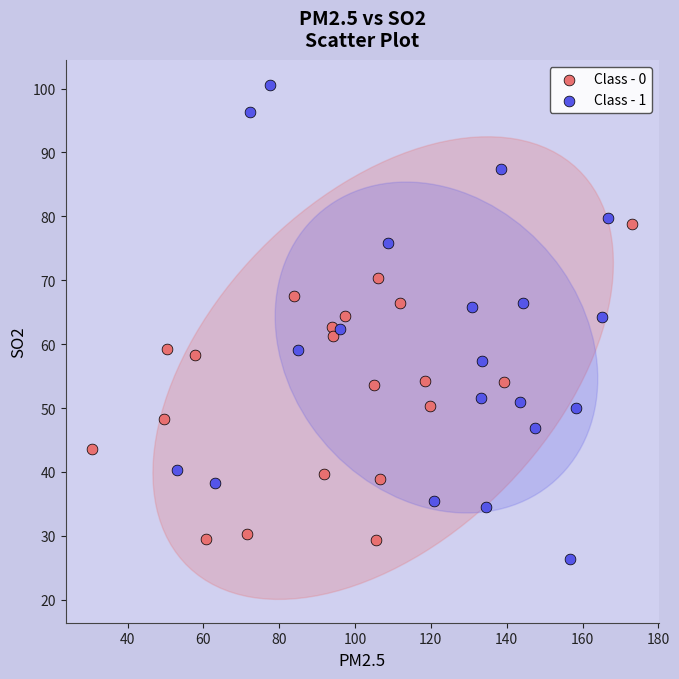

Which series reaches the minimum Y coordinate?

Class - 1